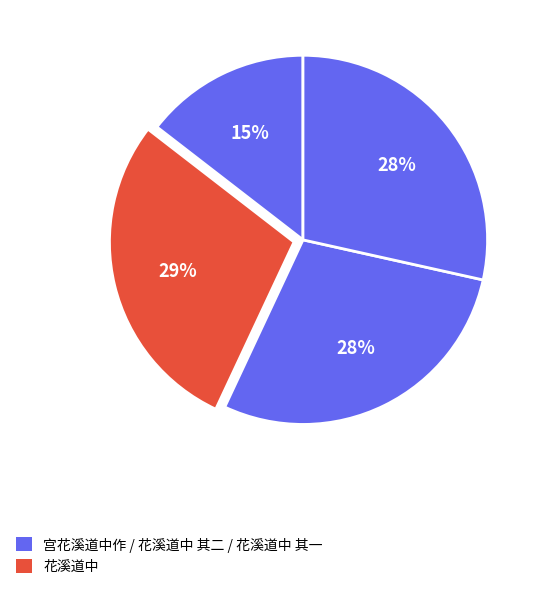

How many segments does this pie chart have?

4